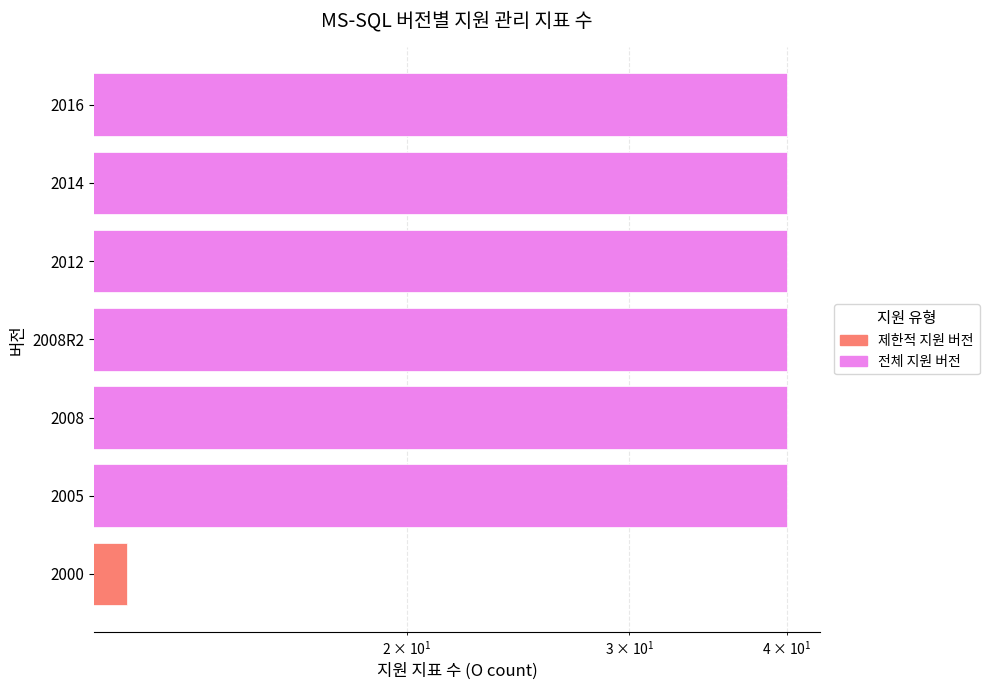

What is the greatest value displayed?

40